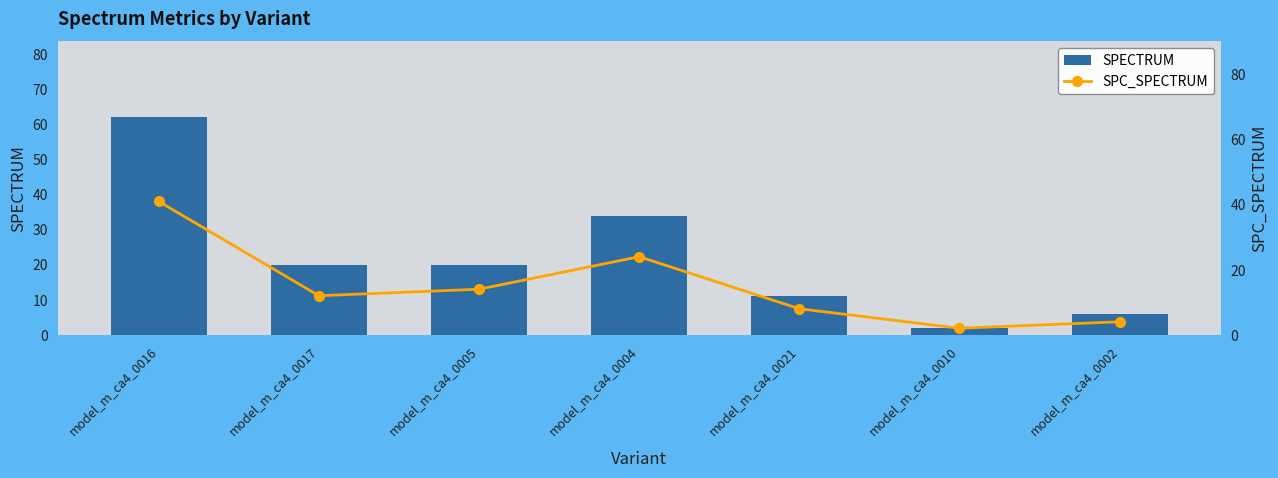

What is the label of the 2nd bar from the right?

model_m_ca4_0010